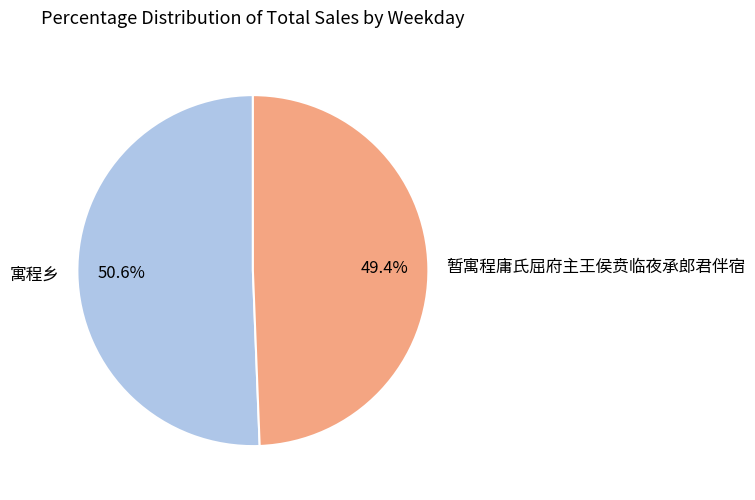

What percentage is the 暂寓程庸氏屈府主王侯贲临夜承郎君伴宿 slice, to the nearest percent?

49%